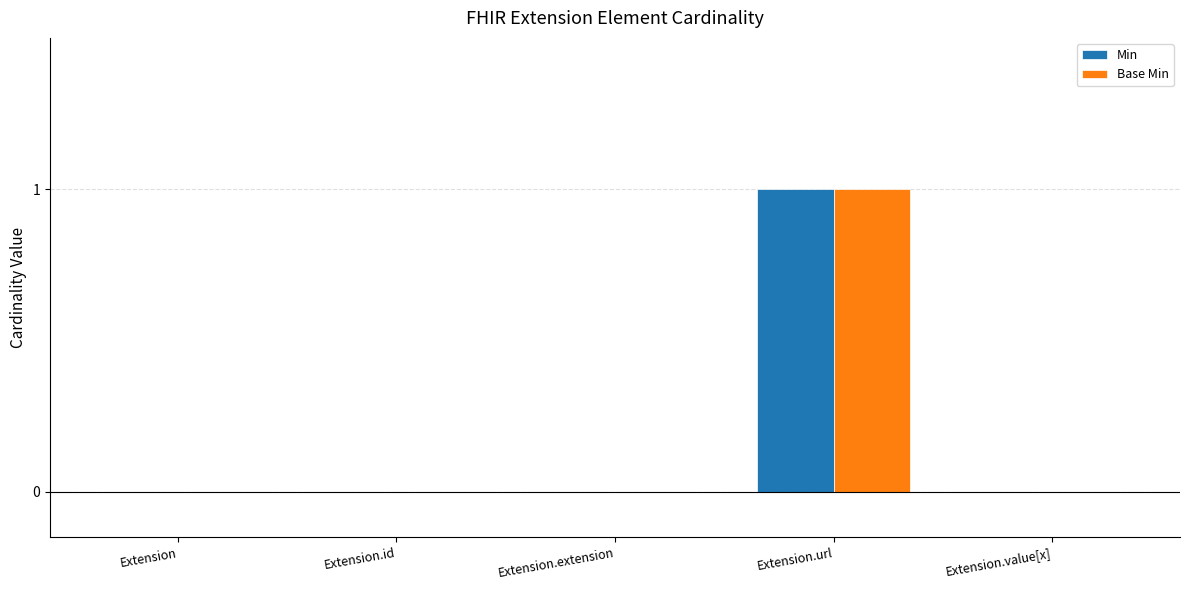

The Base Min series shows 1 at Extension. True or false?

False